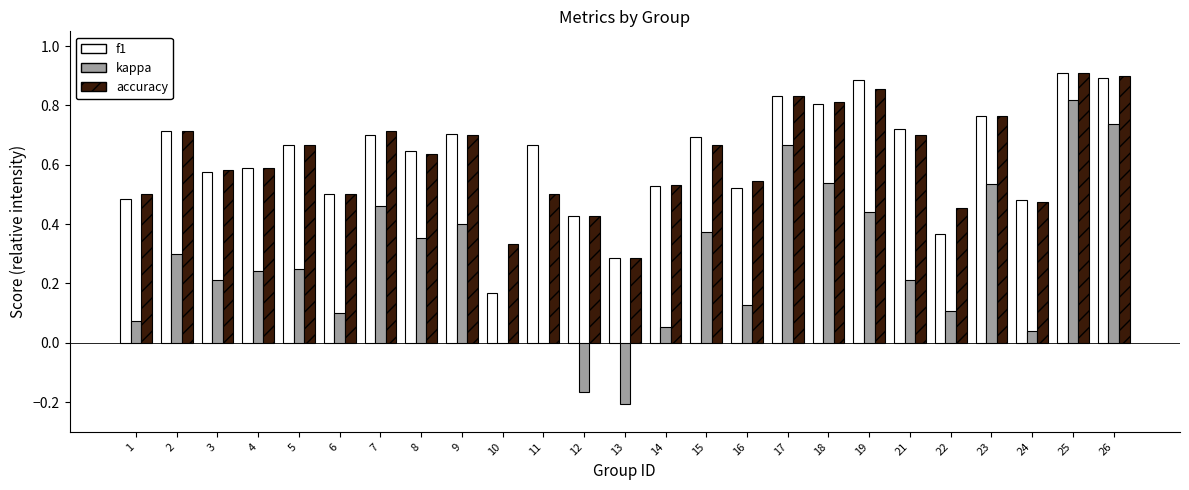

The value of accuracy at 17 is 0.8. True or false?

True